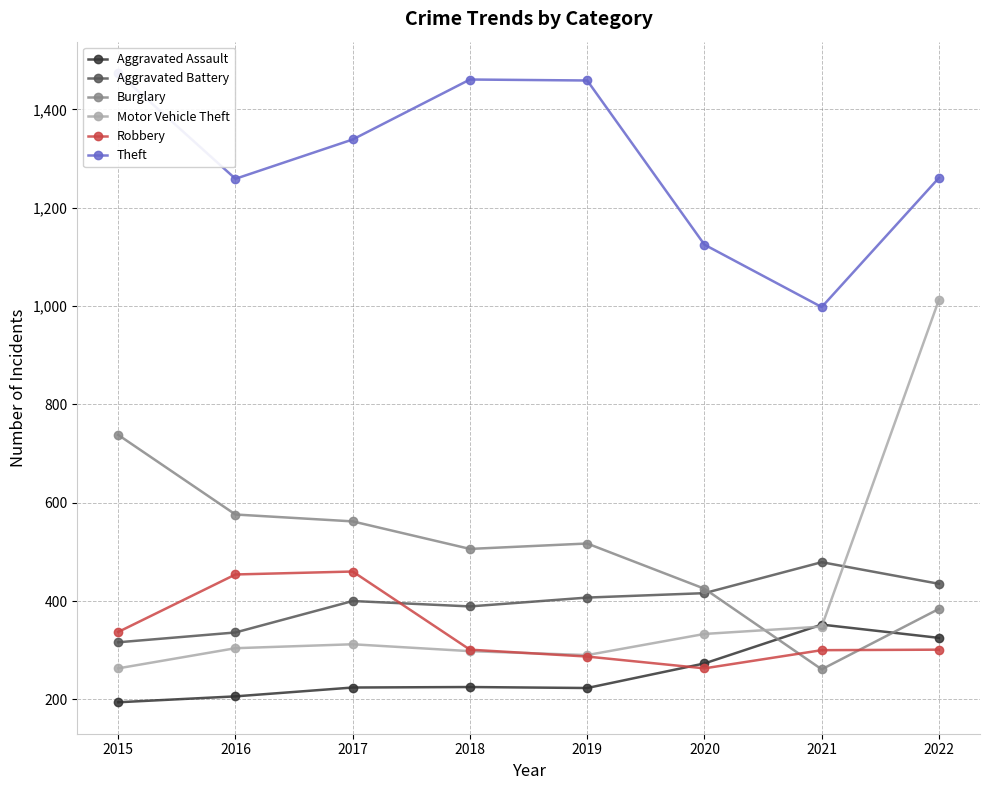

How many values in the Theft series exceed 1339?

3